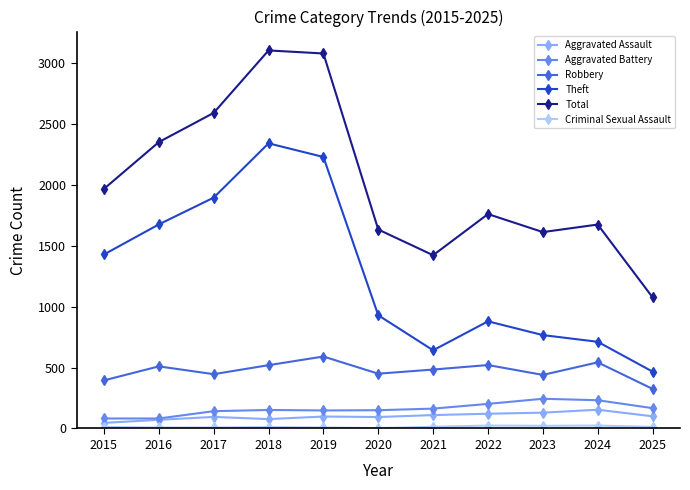

Is this an area chart (filled region under the line)?

No